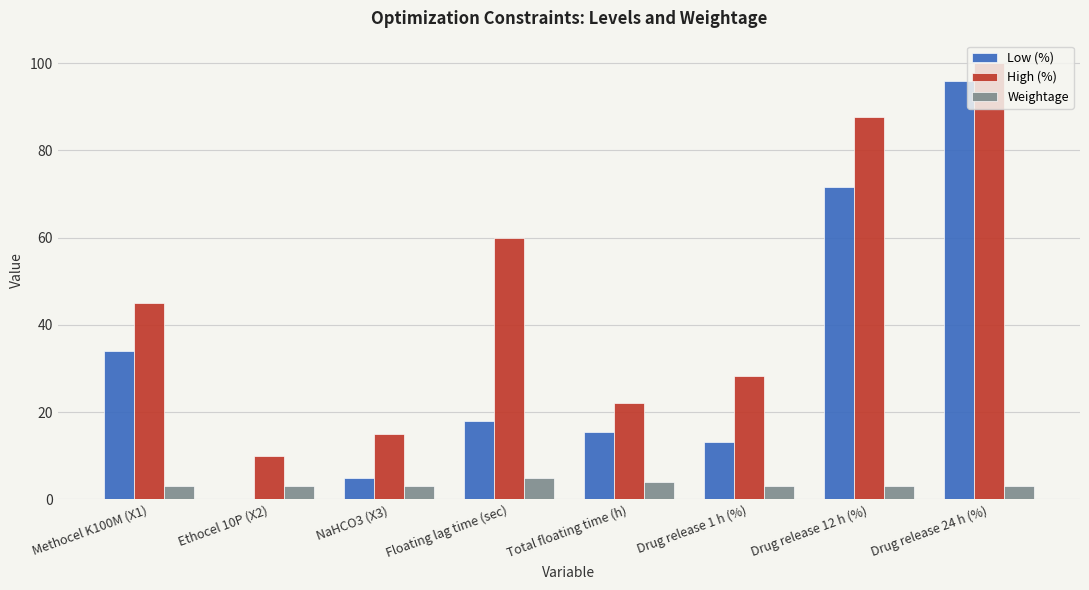

Which series has the largest total across all categories?

High (%)